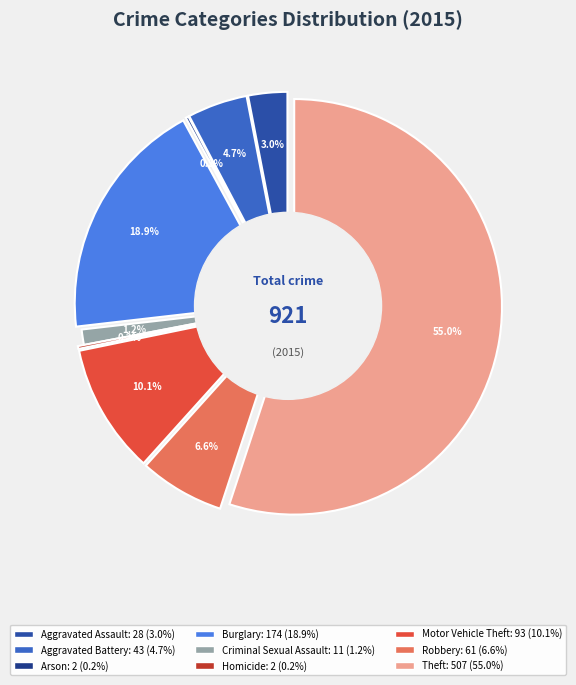

To the nearest percent, what portion does Aggravated Battery represent?

5%